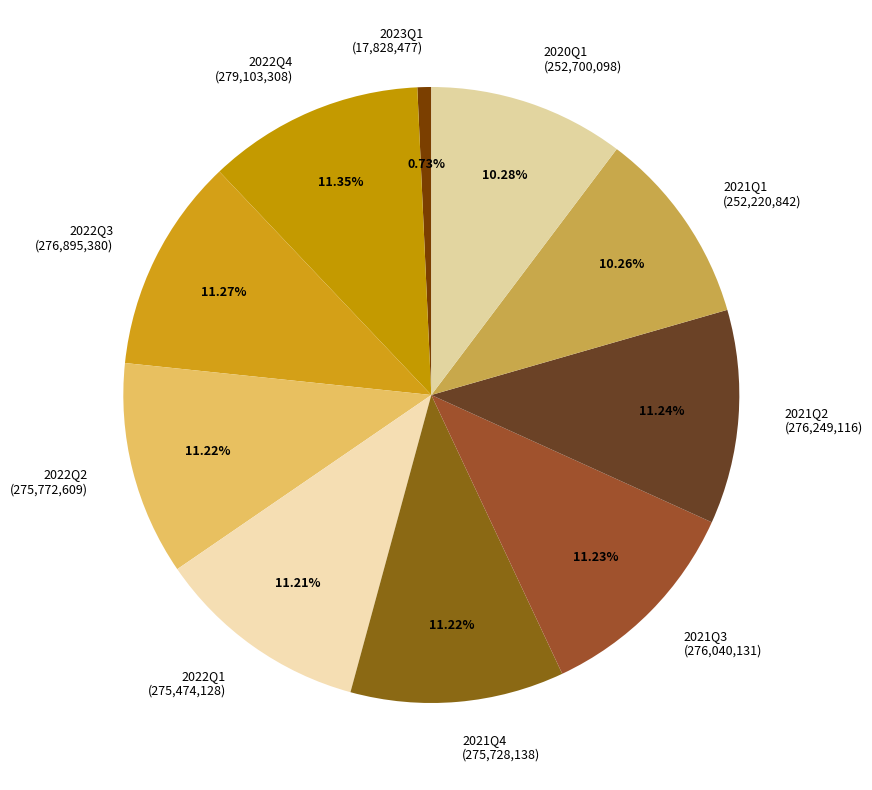

How many segments does this pie chart have?

10